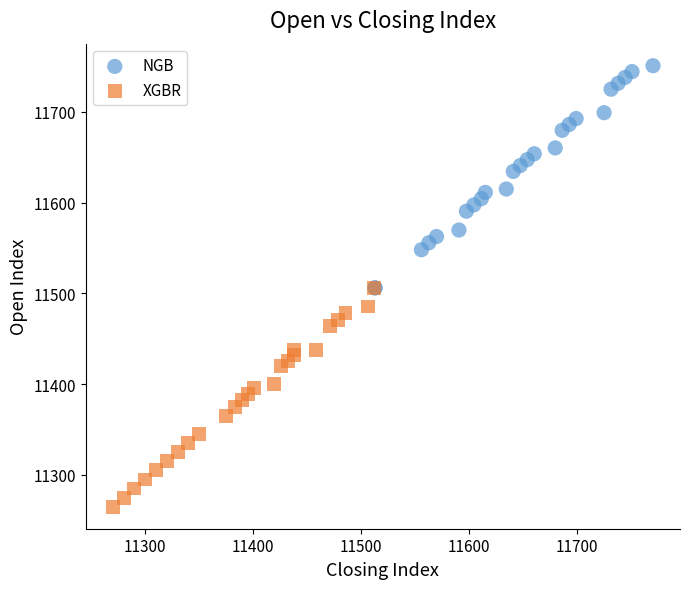

Which series reaches the minimum Y coordinate?

XGBR